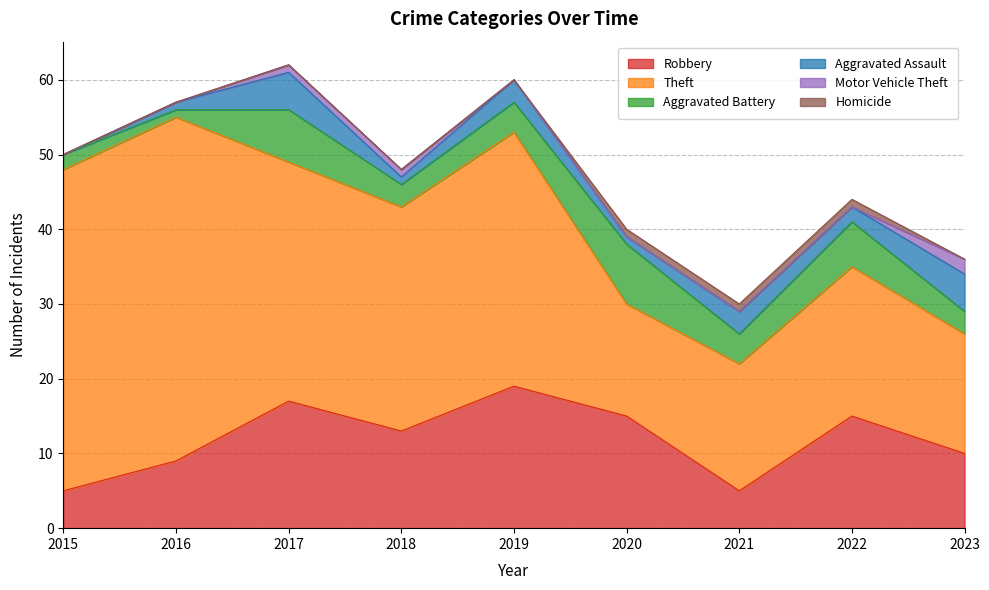

Which series has the widest spread of values?

Theft